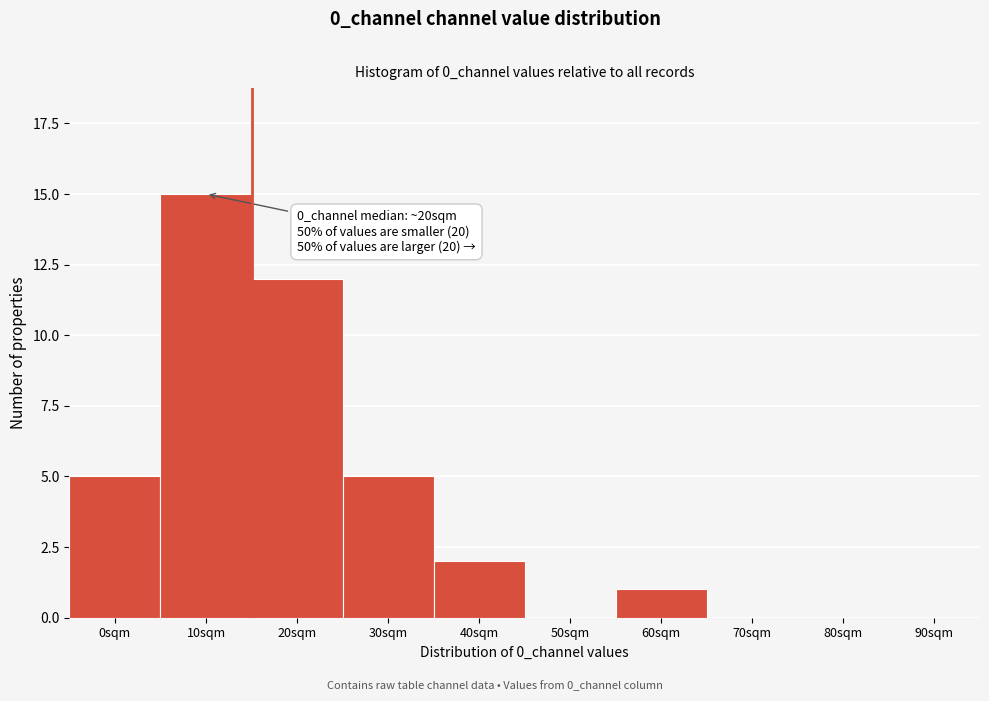

Reading left to right, extract all data points from this chart.

0sqm=5	10sqm=15	20sqm=12	30sqm=5	40sqm=2	50sqm=0	60sqm=1	70sqm=0	80sqm=0	90sqm=0